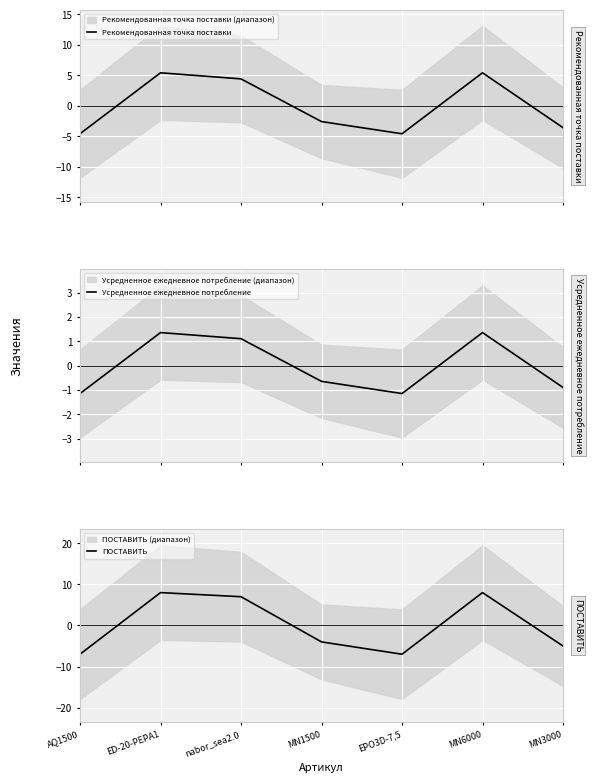

Reading left to right, list all the values displayed in this chart.

Рекомендованная точка поставки: AQ1500=-4.6	ED-20-PEPA1=5.4	nabor_sea2.0=4.4	MN1500=-2.6	EPO3D-7,5=-4.6	MN6000=5.4	MN3000=-3.6
Усредненное ежедневное потребление: AQ1500=-1.1	ED-20-PEPA1=1.4	nabor_sea2.0=1.1	MN1500=-0.6	EPO3D-7,5=-1.1	MN6000=1.4	MN3000=-0.9
ПОСТАВИТЬ: AQ1500=-7.0	ED-20-PEPA1=8.0	nabor_sea2.0=7.0	MN1500=-4.0	EPO3D-7,5=-7.0	MN6000=8.0	MN3000=-5.0